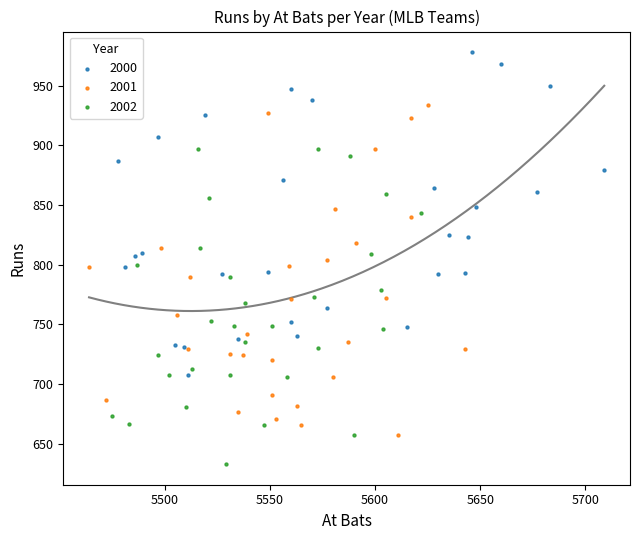

Which series has the largest Y range (max minus min)?

2001